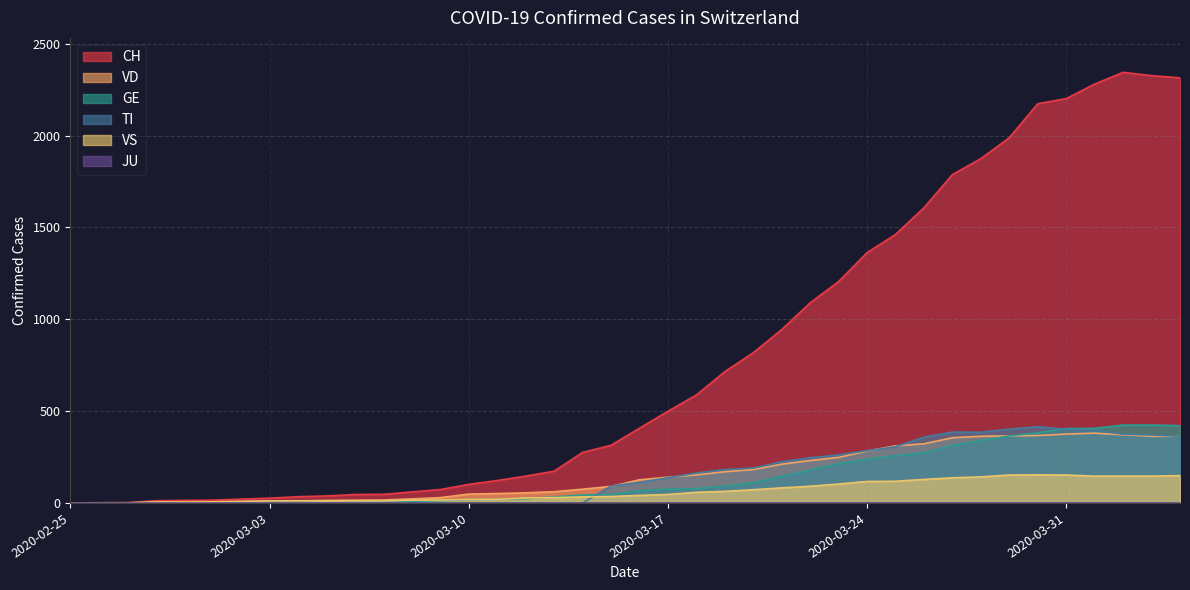

What value does the VS series have at 2020-03-01, to the nearest 5?

5